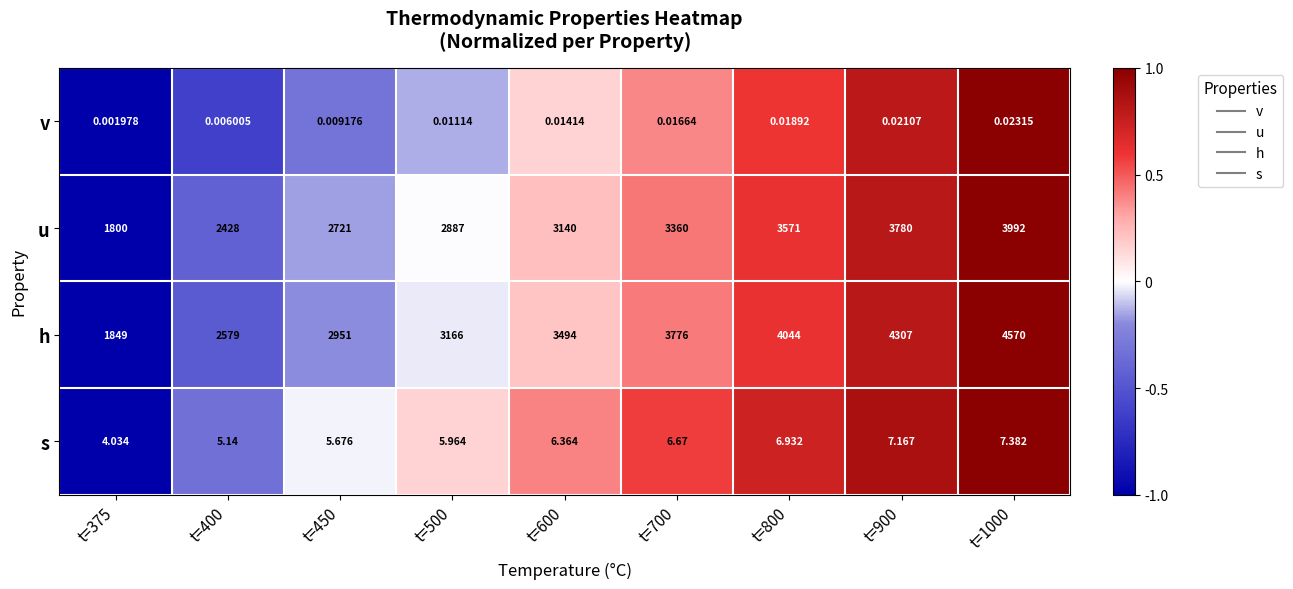

What is the total value across all series at t=700?

7142.7